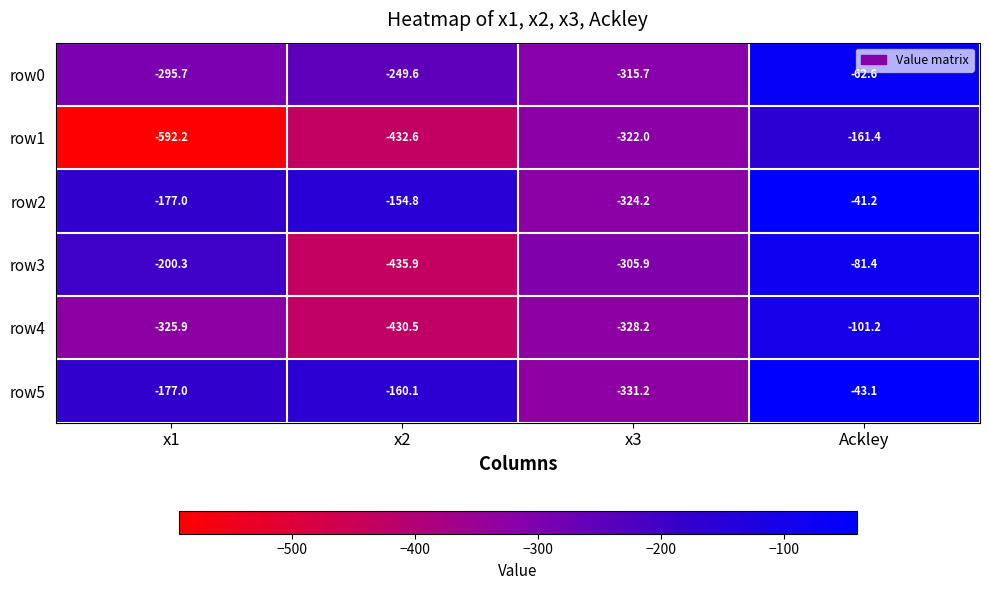

What is the minimum value shown in the chart?

-592.2